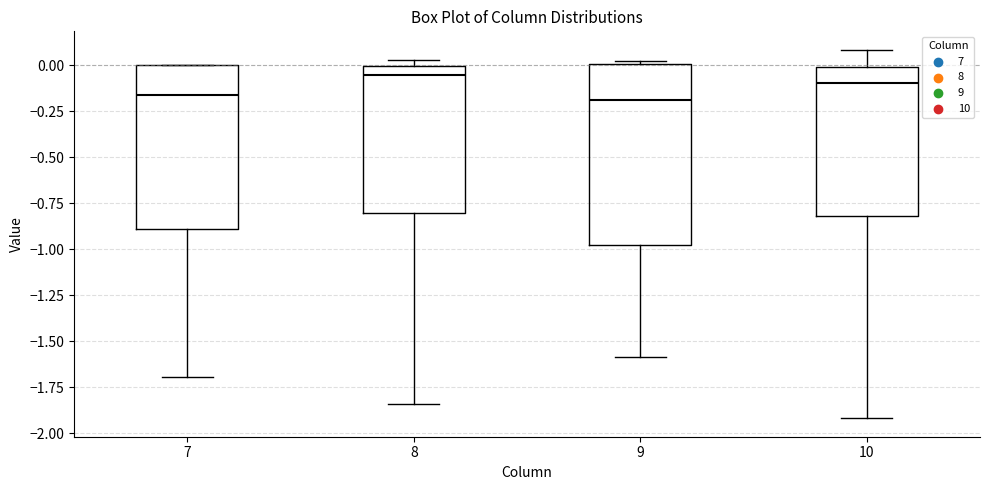

Reading left to right, transcribe this box plot: for each box, give where its median line is, the range the box spans, and where its two whiskers end, as read against the y-axis. The values are not printed on the chart, so give them approximately, as read against the axis.

7: median -0.15, box -0.90 to 0.00, whiskers -1.70 to 0.00
8: median -0.05, box -0.80 to 0.00, whiskers -1.85 to 0.05
9: median -0.20, box -1.00 to 0.00, whiskers -1.60 to 0.00 (just above the box's upper edge)
10: median -0.10, box -0.80 to 0.00, whiskers -1.90 to 0.10